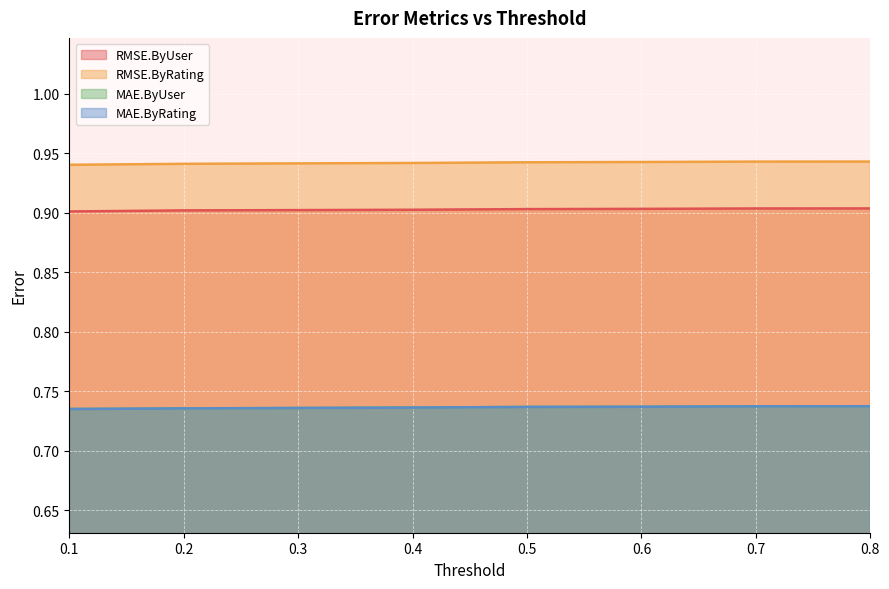

Which category has the highest value in the RMSE.ByUser series?

0.8